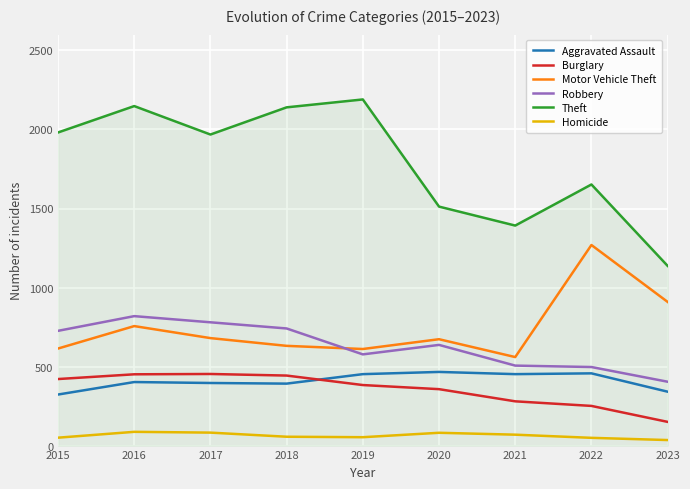

True or false: Homicide has a value of 35 at 2023.

True